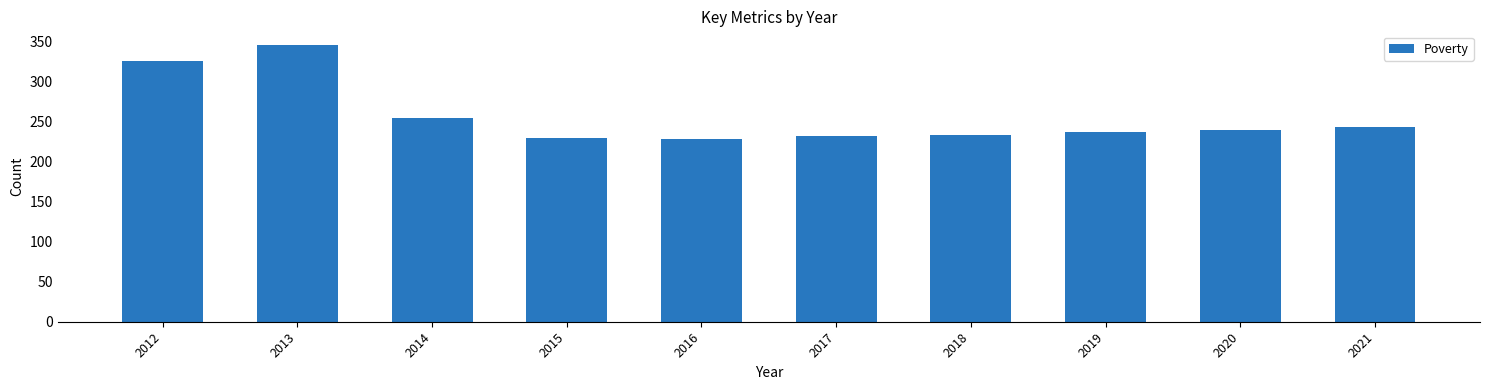

Reading right to left, extract all data points from this chart.

2021=243	2020=240	2019=237	2018=234	2017=232	2016=228	2015=230	2014=255	2013=346	2012=326